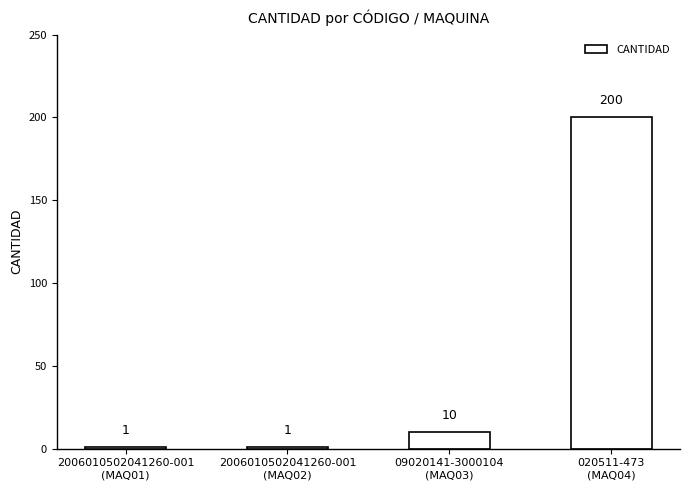

What is the minimum value shown in the chart?

1